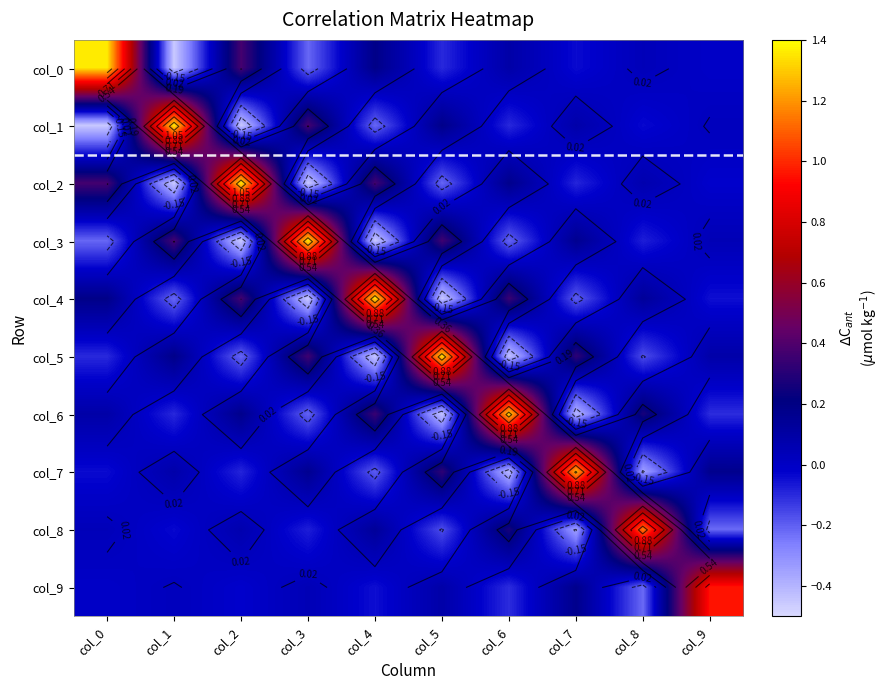

Which category has the highest value across all series?

col_0